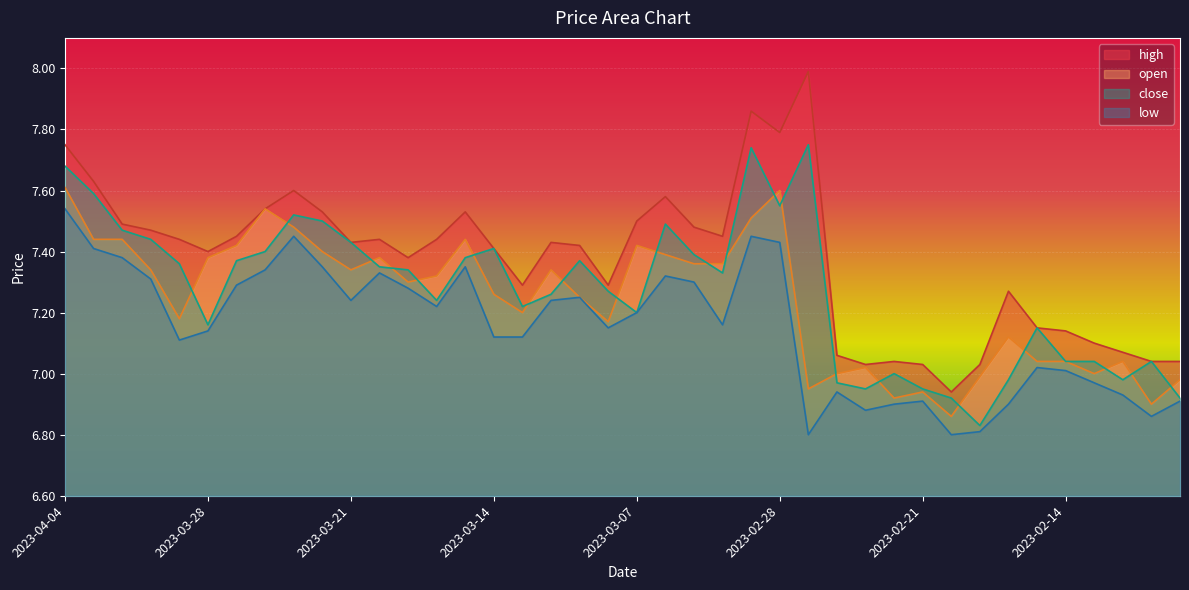

What is the highest value of the close series?

7.8